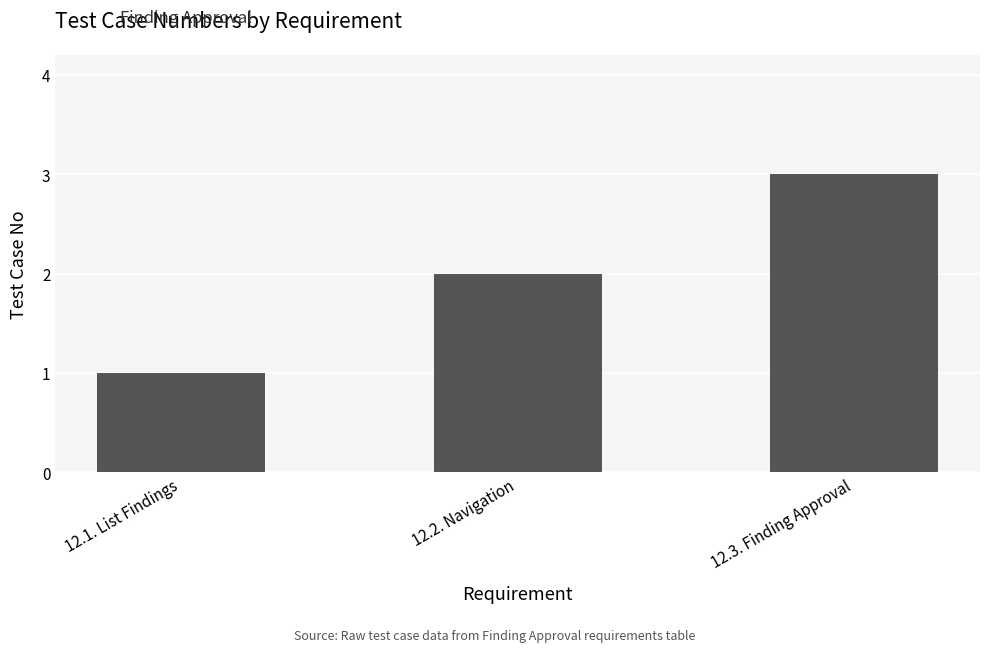

Rank the categories by value from lowest to highest.

12.1. List Findings, 12.2. Navigation, 12.3. Finding Approval